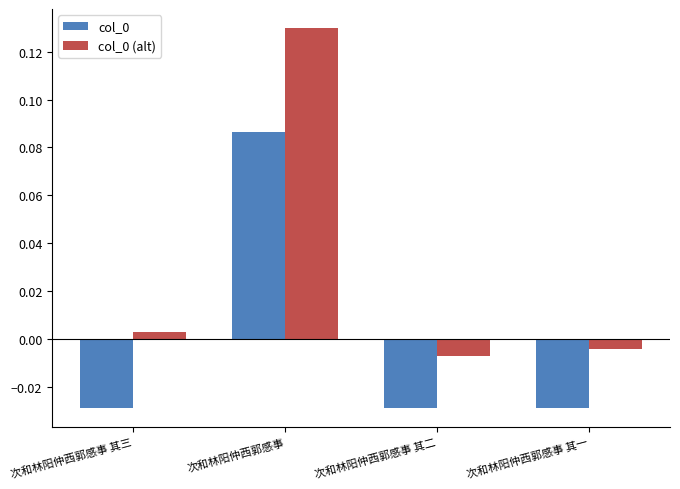

At which category is the sum across all series the highest?

次和林阳仲西郭感事